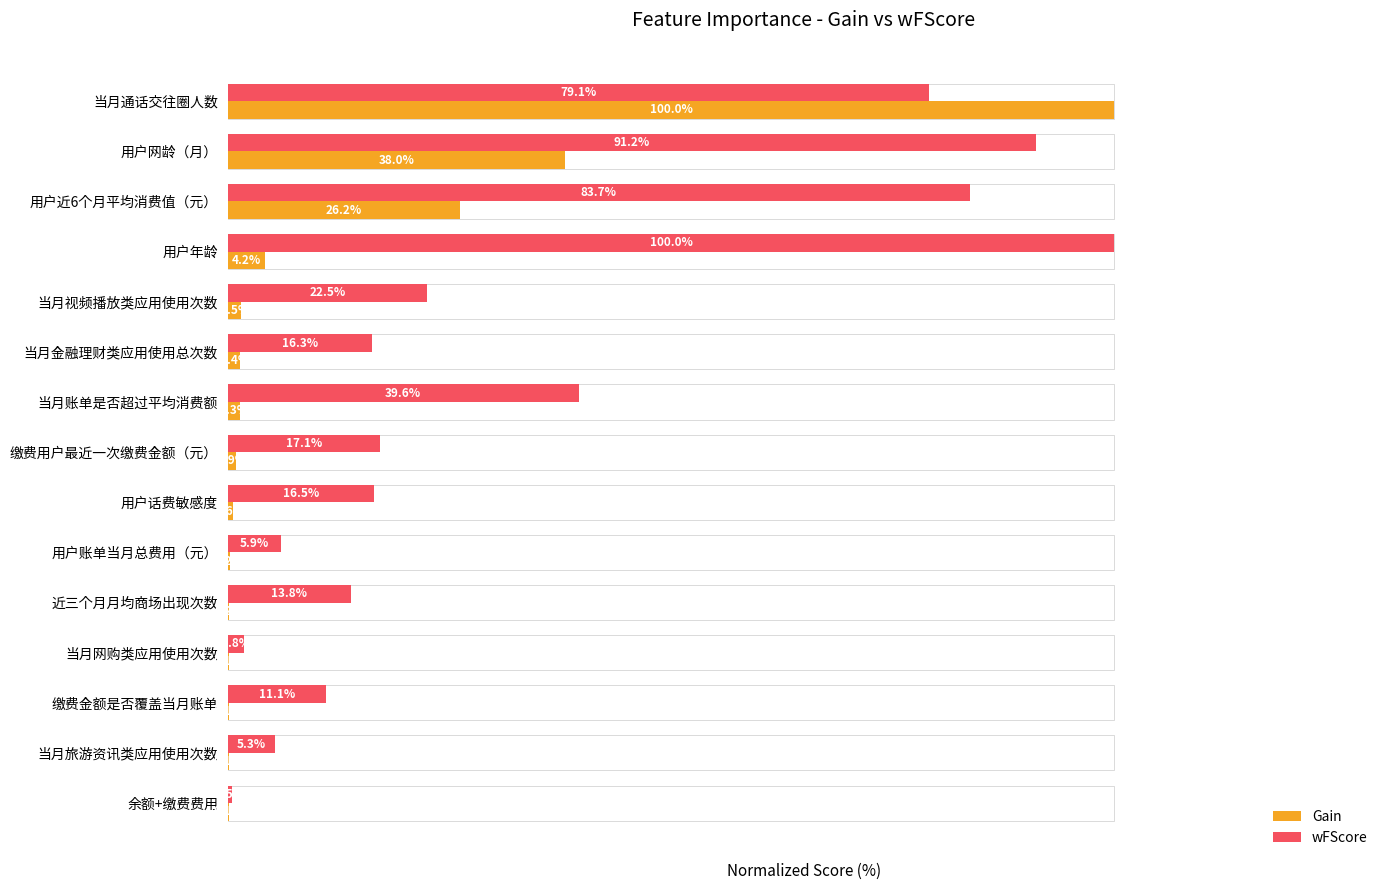

Is the value of Gain at 缴费金额是否覆盖当月账单 greater than the value of wFScore at 当月金融理财类应用使用总次数?

No